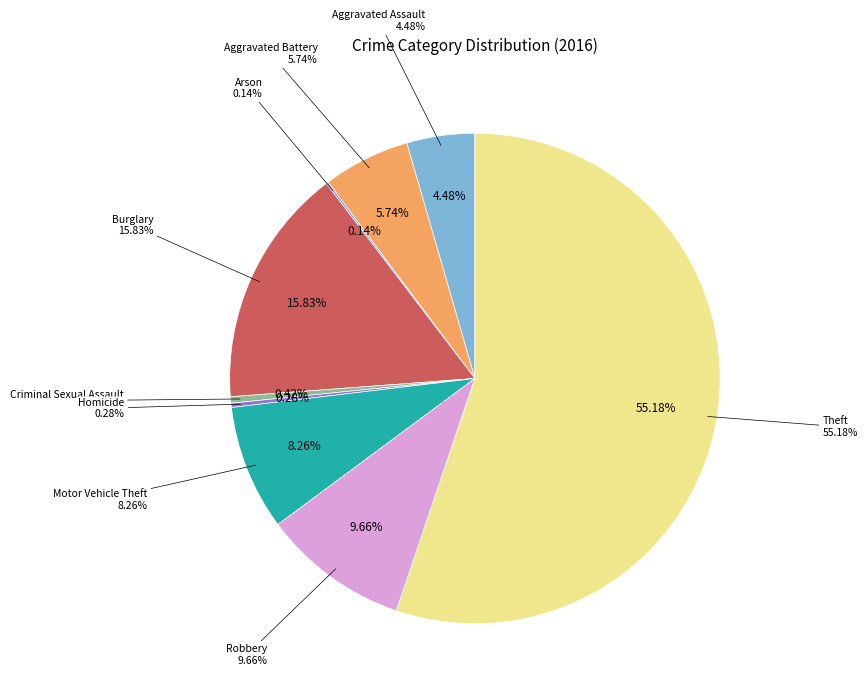

How many slices are in this pie chart?

9